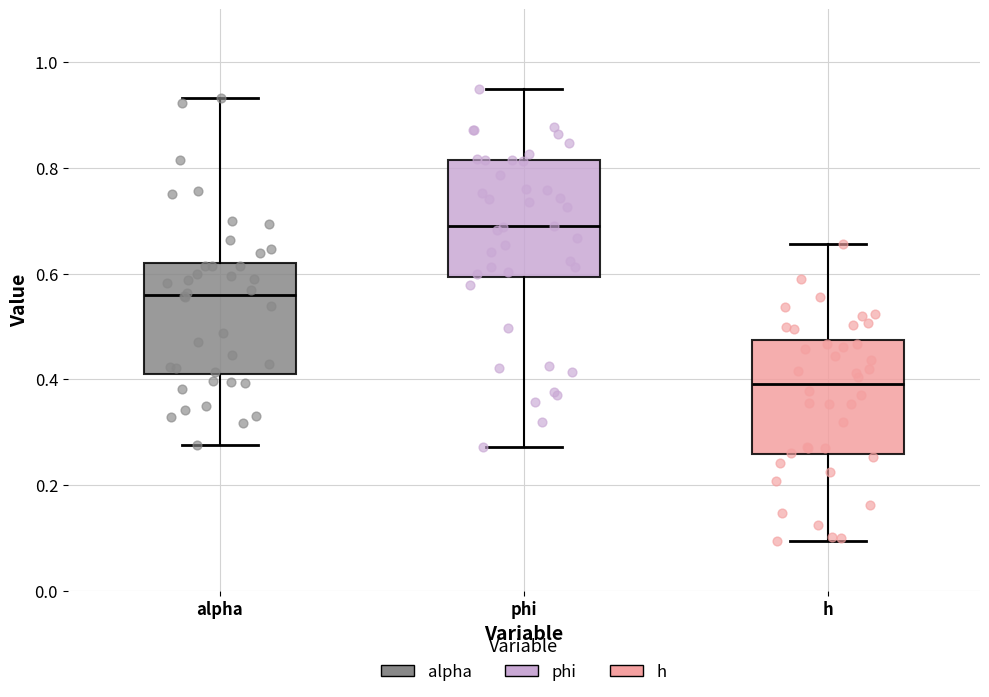

Reading left to right, transcribe this box plot: for each box, give where its median line is, the range the box spans, and where its two whiskers end, as read against the y-axis. The values are not printed on the chart, so give them approximately, as read against the axis.

alpha: median 0.56, box 0.42 to 0.62, whiskers 0.28 to 0.94
phi: median 0.68, box 0.60 to 0.82, whiskers 0.28 to 0.94
h: median 0.40, box 0.26 to 0.48, whiskers 0.10 to 0.66